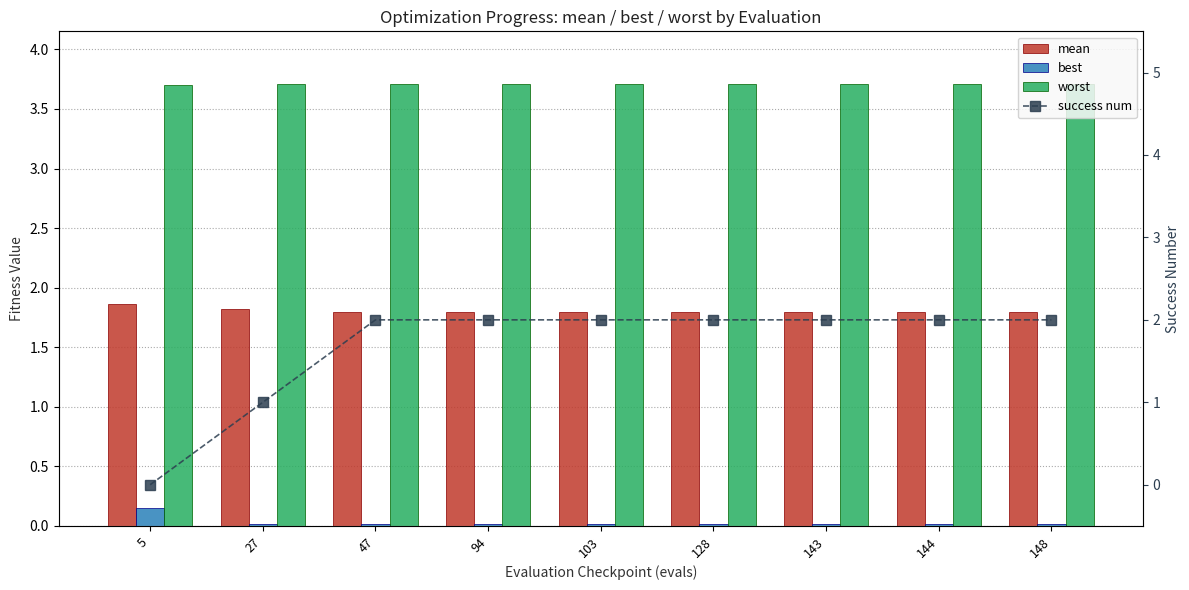

Which series has the largest total across all categories?

worst